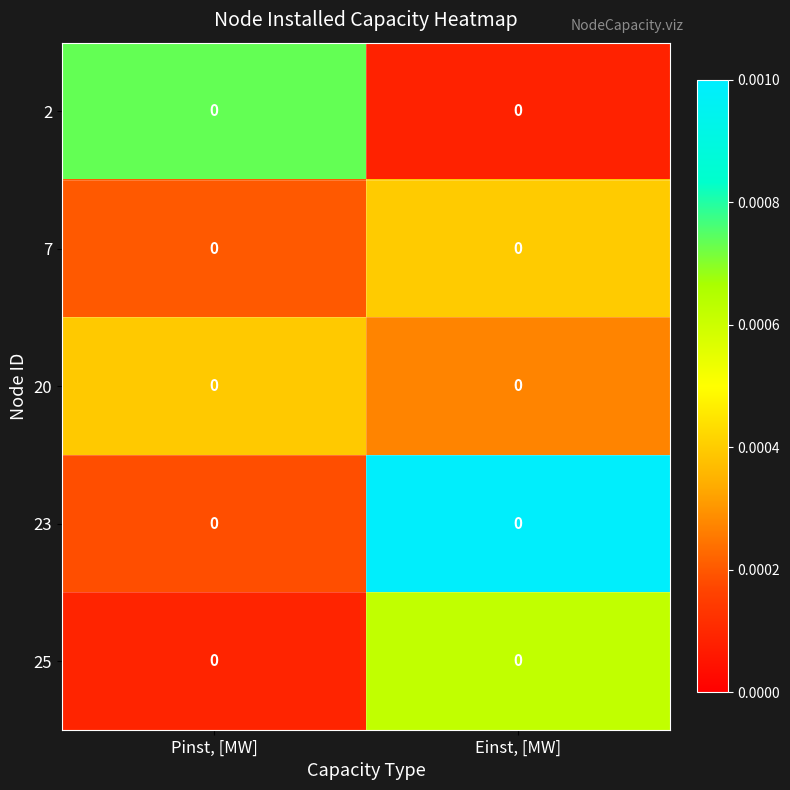

At how many categories does at least one series exceed 0?

2